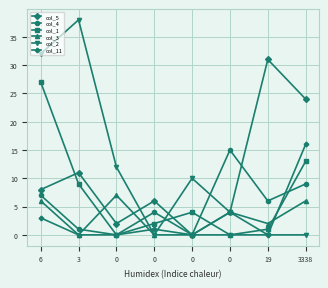

Which series has the widest spread of values?

col_2